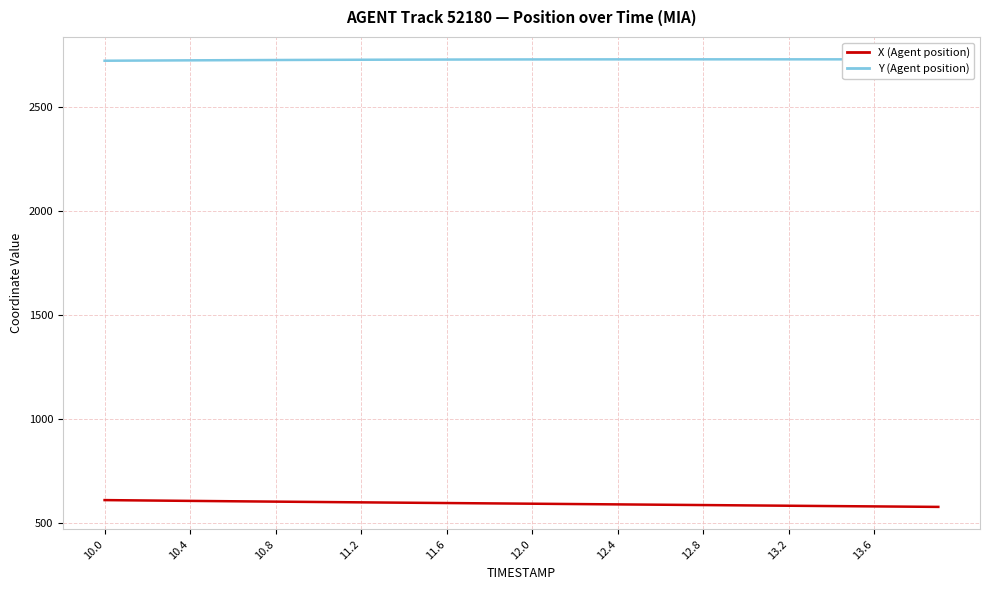

At how many categories does at least one series exceed 1583?

40